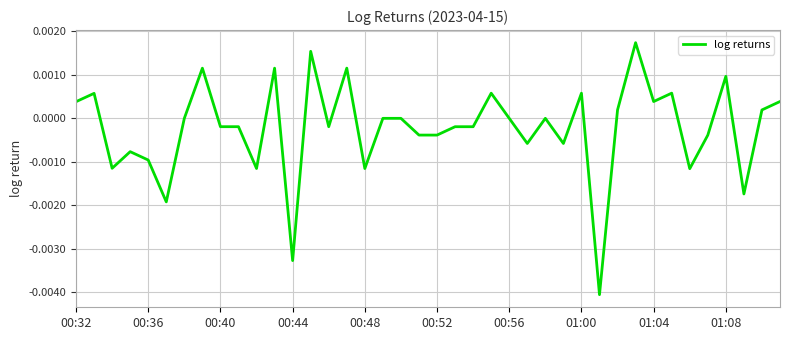

Where does the data first go above 0?

00:32